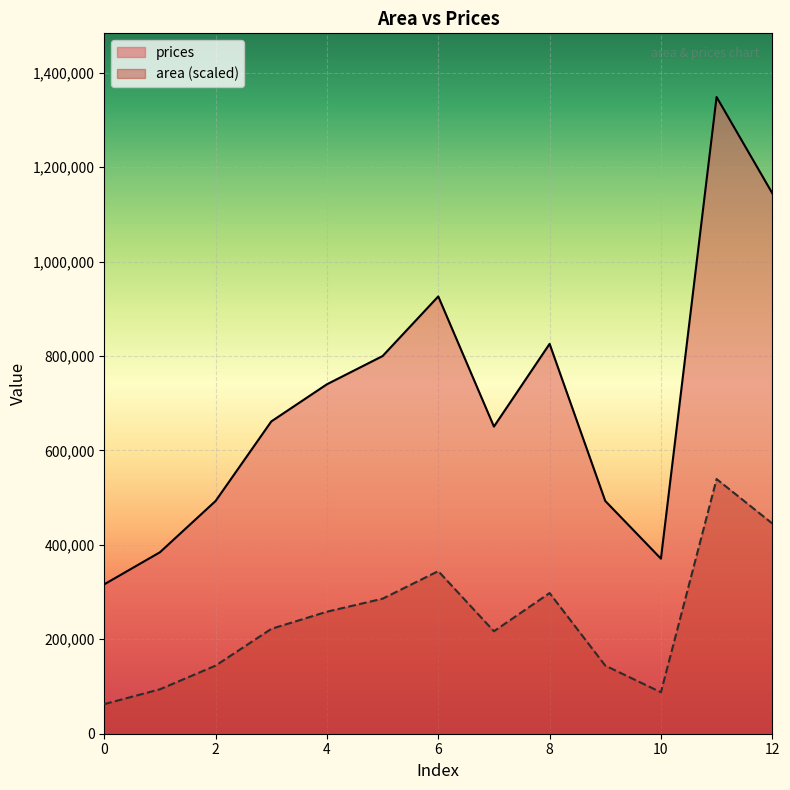

List the series in order of their peak value, lowest first.

area (scaled), prices